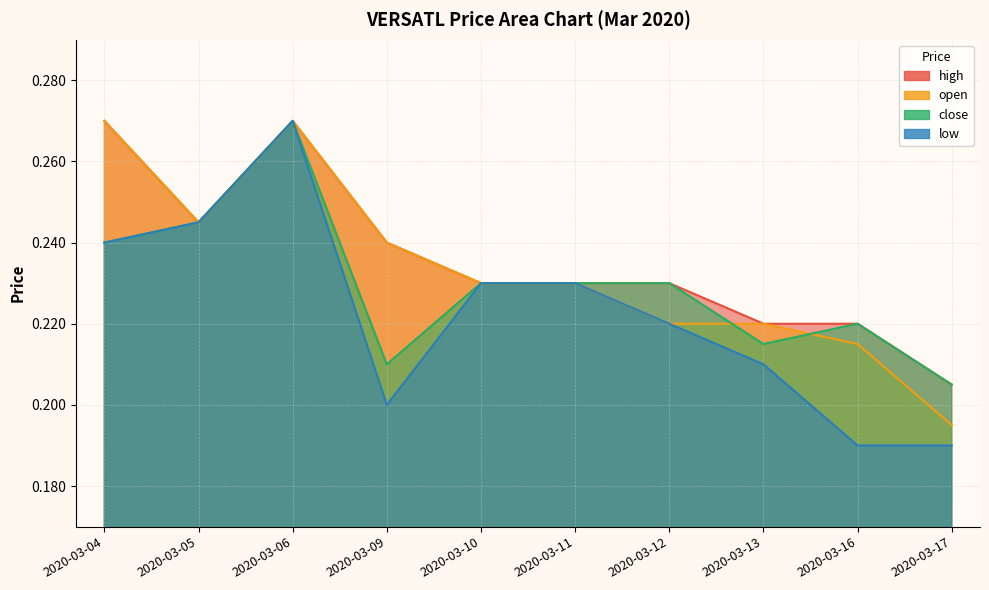

Reading right to left, list all the values displayed in this chart.

high: 2020-03-17=0.2	2020-03-16=0.2	2020-03-13=0.2	2020-03-12=0.2	2020-03-11=0.2	2020-03-10=0.2	2020-03-09=0.2	2020-03-06=0.3	2020-03-05=0.2	2020-03-04=0.3
open: 2020-03-17=0.2	2020-03-16=0.2	2020-03-13=0.2	2020-03-12=0.2	2020-03-11=0.2	2020-03-10=0.2	2020-03-09=0.2	2020-03-06=0.3	2020-03-05=0.2	2020-03-04=0.3
close: 2020-03-17=0.2	2020-03-16=0.2	2020-03-13=0.2	2020-03-12=0.2	2020-03-11=0.2	2020-03-10=0.2	2020-03-09=0.2	2020-03-06=0.3	2020-03-05=0.2	2020-03-04=0.2
low: 2020-03-17=0.2	2020-03-16=0.2	2020-03-13=0.2	2020-03-12=0.2	2020-03-11=0.2	2020-03-10=0.2	2020-03-09=0.2	2020-03-06=0.3	2020-03-05=0.2	2020-03-04=0.2